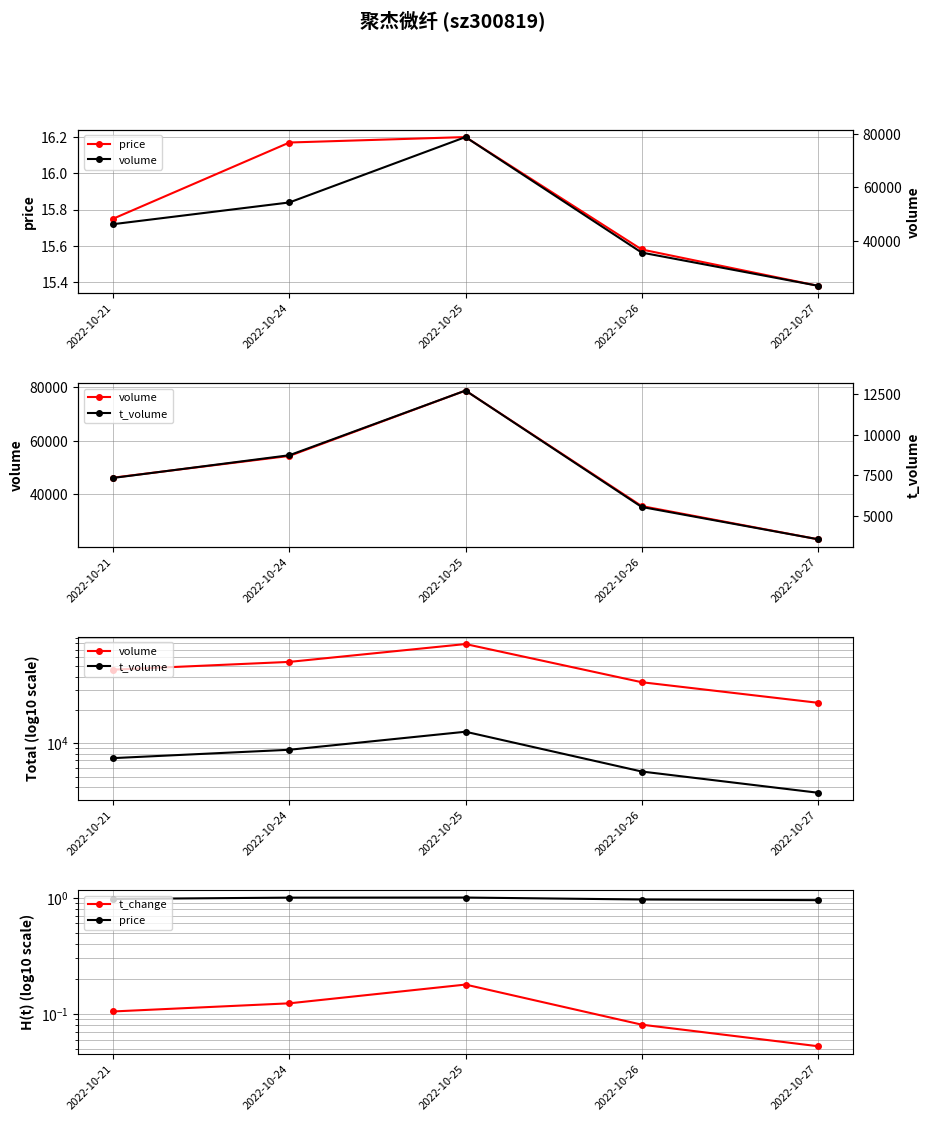

What are all the series names shown in the legend?

price, volume, t_volume, t_change